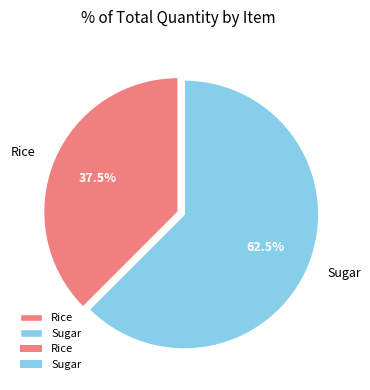

Rank the categories by value from lowest to highest.

Rice, Sugar